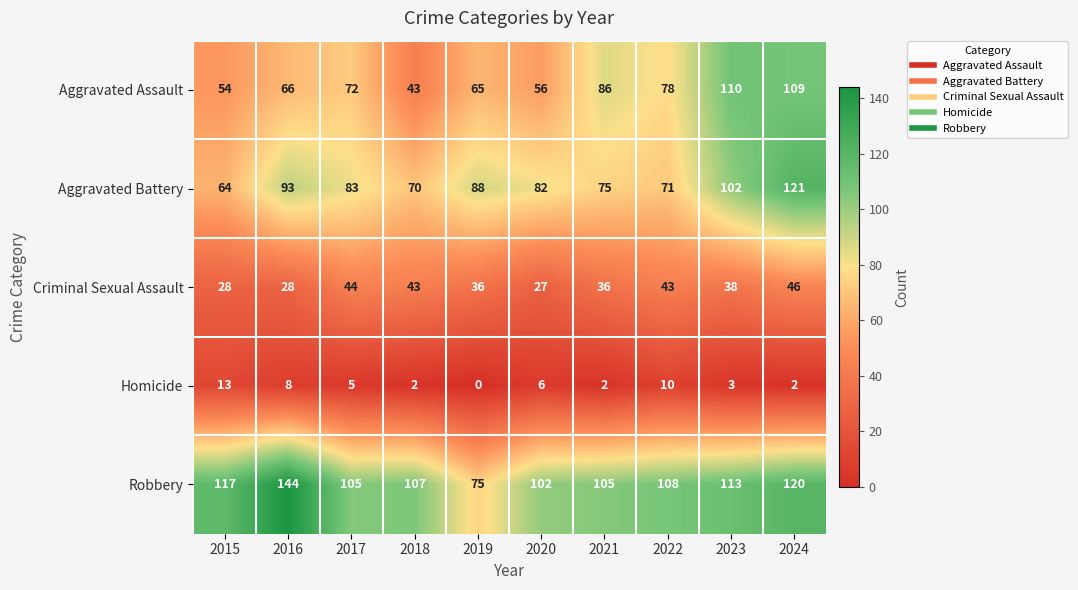

True or false: Aggravated Assault has a value of 86 at 2021.

True